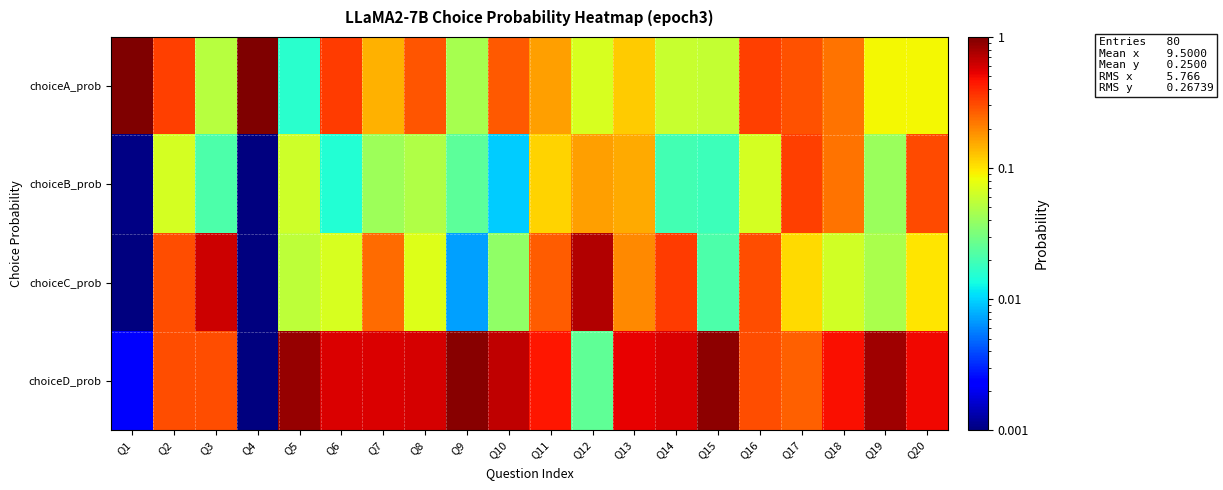

Reading right to left, extract all data points from this chart.

choiceA_prob: Q20=0.1	Q19=0.1	Q18=0.2	Q17=0.3	Q16=0.3	Q15=0.1	Q14=0.1	Q13=0.1	Q12=0.1	Q11=0.2	Q10=0.3	Q9=0.0	Q8=0.3	Q7=0.1	Q6=0.3	Q5=0.0	Q4=1.0	Q3=0.1	Q2=0.3	Q1=1.0
choiceB_prob: Q20=0.3	Q19=0.0	Q18=0.2	Q17=0.3	Q16=0.1	Q15=0.0	Q14=0.0	Q13=0.2	Q12=0.2	Q11=0.1	Q10=0.0	Q9=0.0	Q8=0.0	Q7=0.0	Q6=0.0	Q5=0.1	Q4=0.0	Q3=0.0	Q2=0.1	Q1=0.0
choiceC_prob: Q20=0.1	Q19=0.0	Q18=0.1	Q17=0.1	Q16=0.3	Q15=0.0	Q14=0.3	Q13=0.2	Q12=0.7	Q11=0.3	Q10=0.0	Q9=0.0	Q8=0.1	Q7=0.2	Q6=0.1	Q5=0.1	Q4=0.0	Q3=0.6	Q2=0.3	Q1=0.0
choiceD_prob: Q20=0.5	Q19=0.8	Q18=0.5	Q17=0.3	Q16=0.3	Q15=0.9	Q14=0.6	Q13=0.5	Q12=0.0	Q11=0.4	Q10=0.7	Q9=0.9	Q8=0.6	Q7=0.6	Q6=0.6	Q5=0.9	Q4=0.0	Q3=0.3	Q2=0.3	Q1=0.0